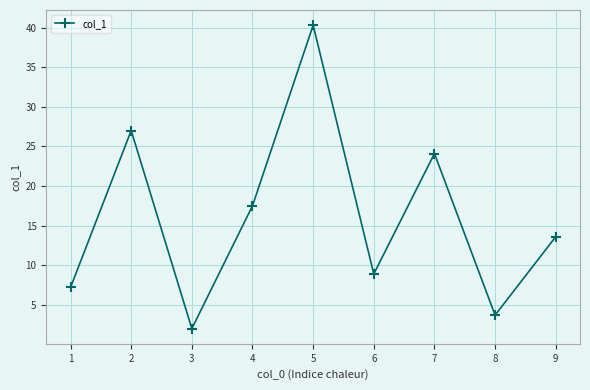

What is the value of the 2nd point from the left?

27.0